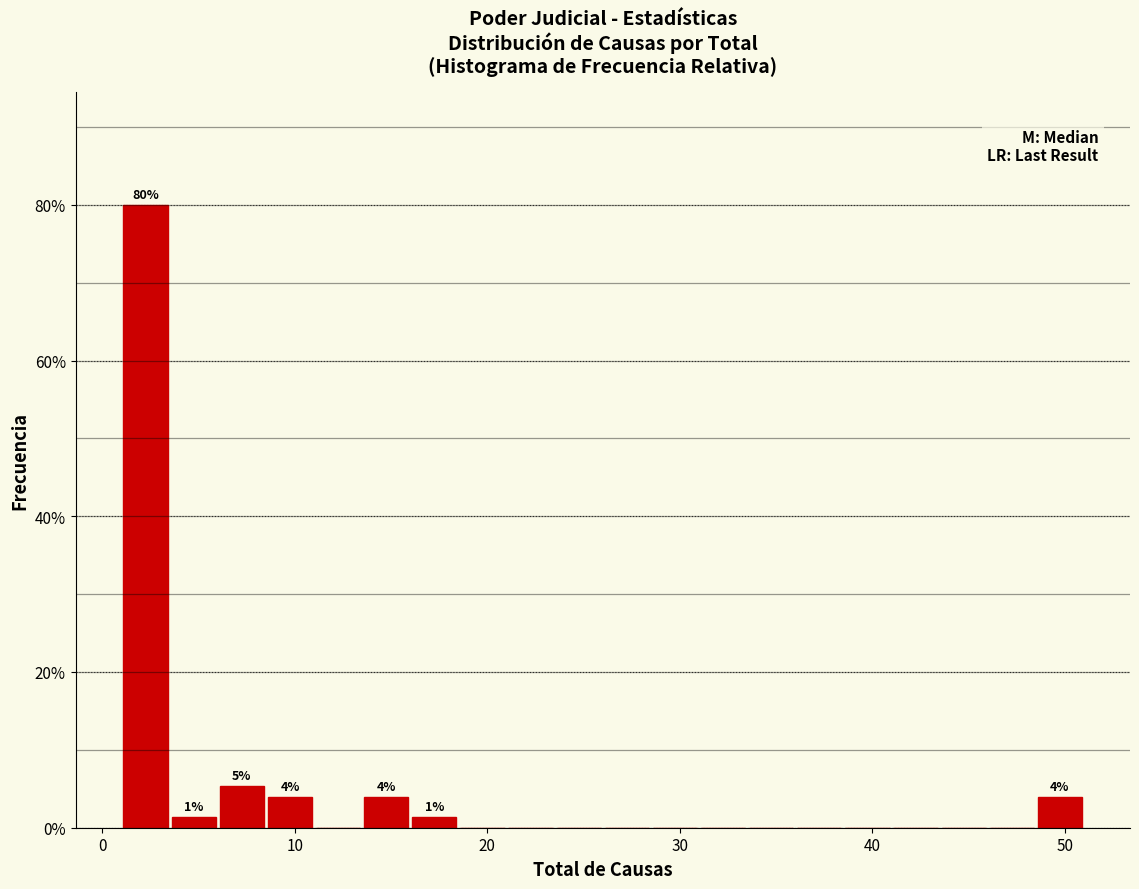

Around what value on the x-axis is the tallest bar? Give the approximate position of its centre, as read against the axis.

2